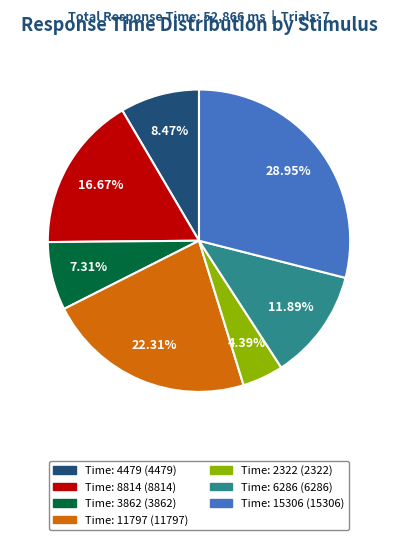

Rank the categories by value from lowest to highest.

Time: 2322 (2322), Time: 3862 (3862), Time: 4479 (4479), Time: 6286 (6286), Time: 8814 (8814), Time: 11797 (11797), Time: 15306 (15306)